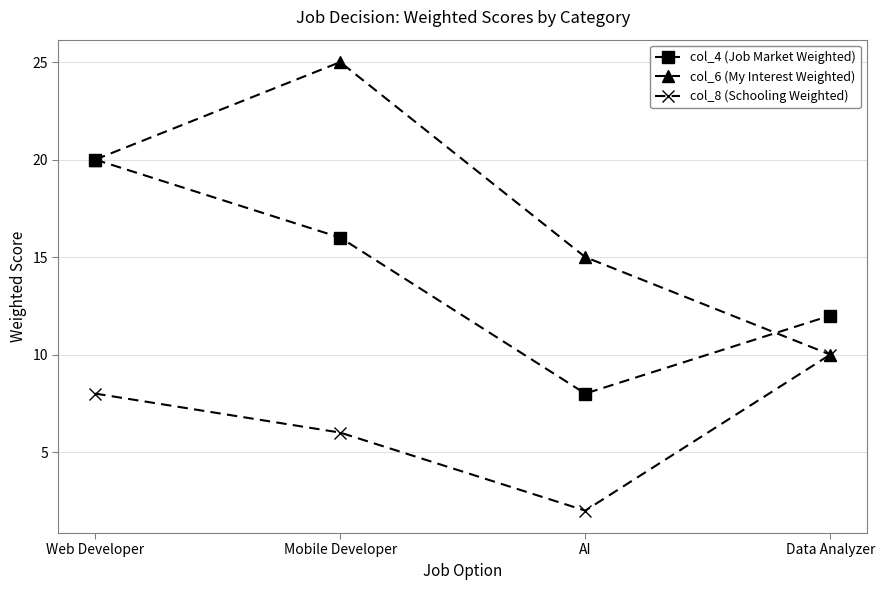

What is the maximum value shown in the chart?

25